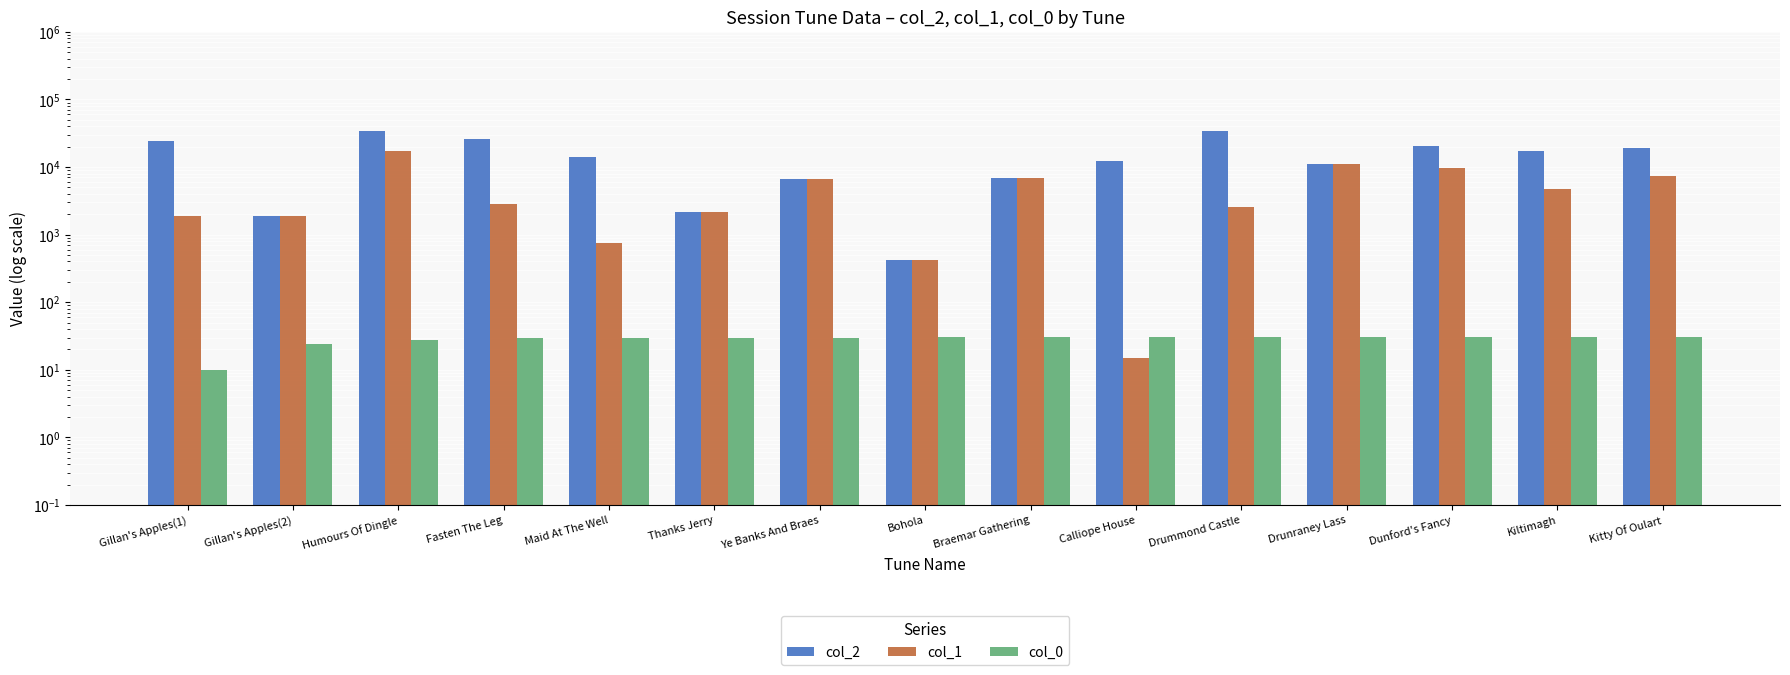

Reading left to right, what are all the values shown in this chart?

col_2: 24027.0	1854.0	33640.0	26386.0	13856.0	2178.0	6599.0	414.0	6905.0	12383.0	33935.0	11222.0	20111.0	17214.0	18889.0
col_1: 1855.0	1854.0	17516.0	2838.0	752.0	2178.0	6599.0	414.0	6905.0	15.0	2540.0	11222.0	9759.0	4698.0	7368.0
col_0: 10.0	24.0	28.0	30.0	30.0	30.0	30.0	31.0	31.0	31.0	31.0	31.0	31.0	31.0	31.0